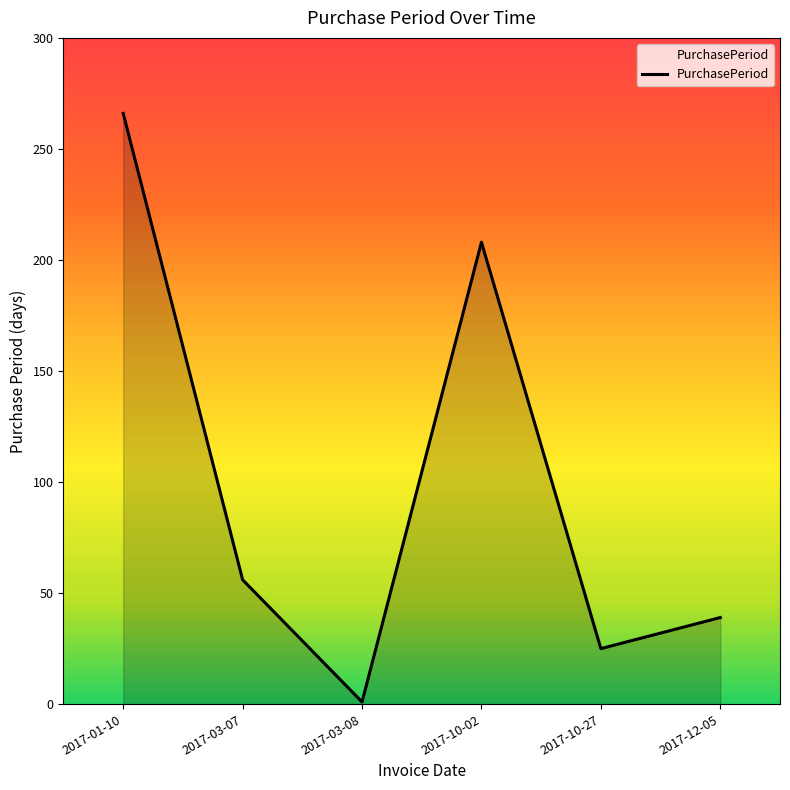

What is the sum of all values?

595